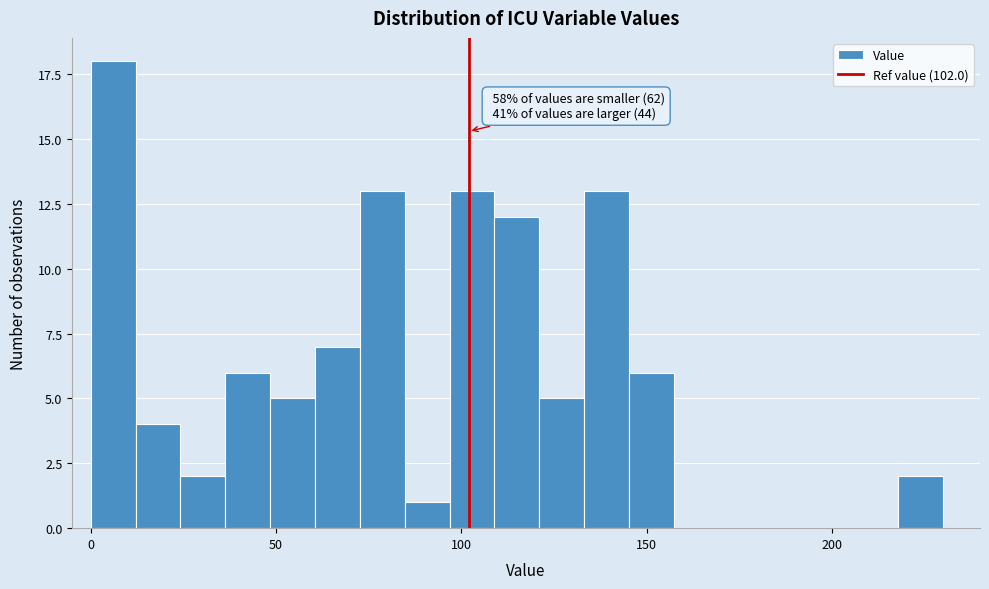

Read against the x-axis, roughly where is the centre of the tallest bar?

5